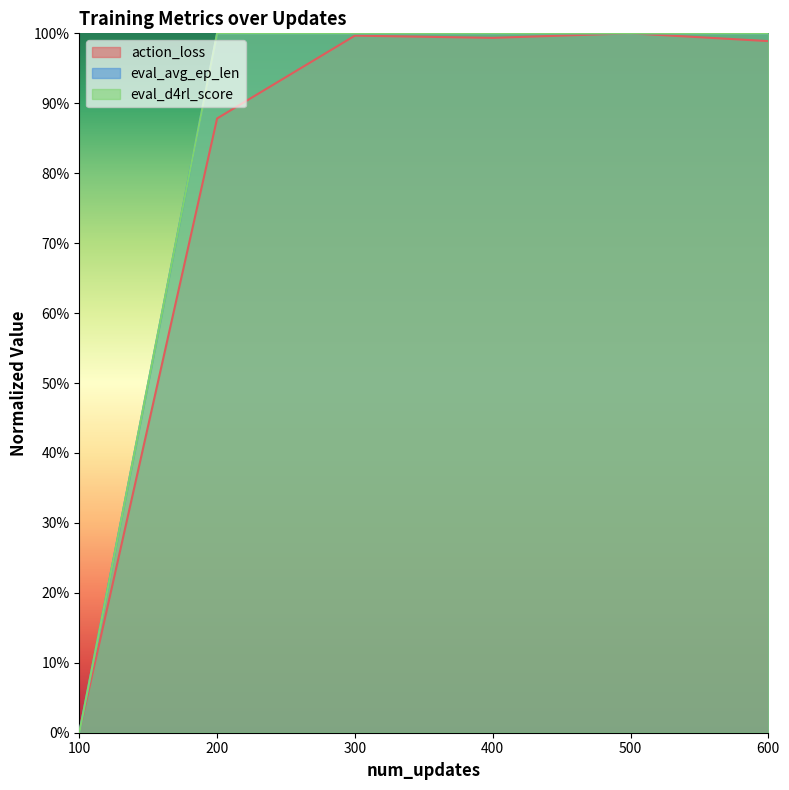

True or false: eval_d4rl_score has more than 1 interior local peaks.

False